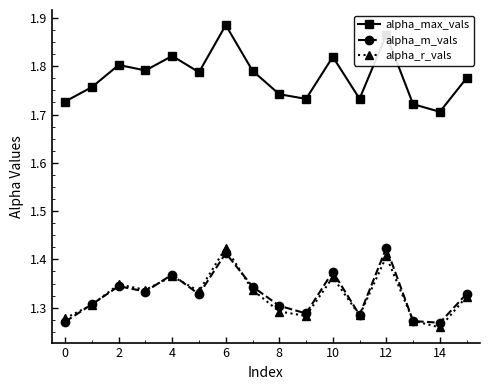

At how many categories does at least one series exceed 1?

16